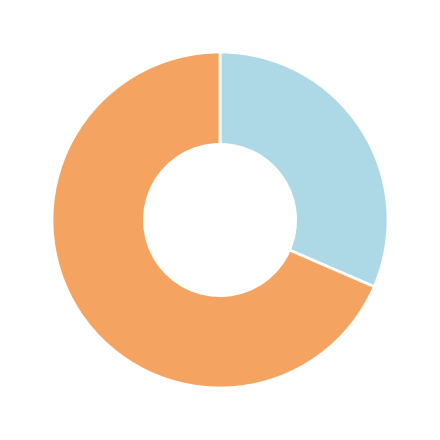

Does any single category account for the majority?

Yes